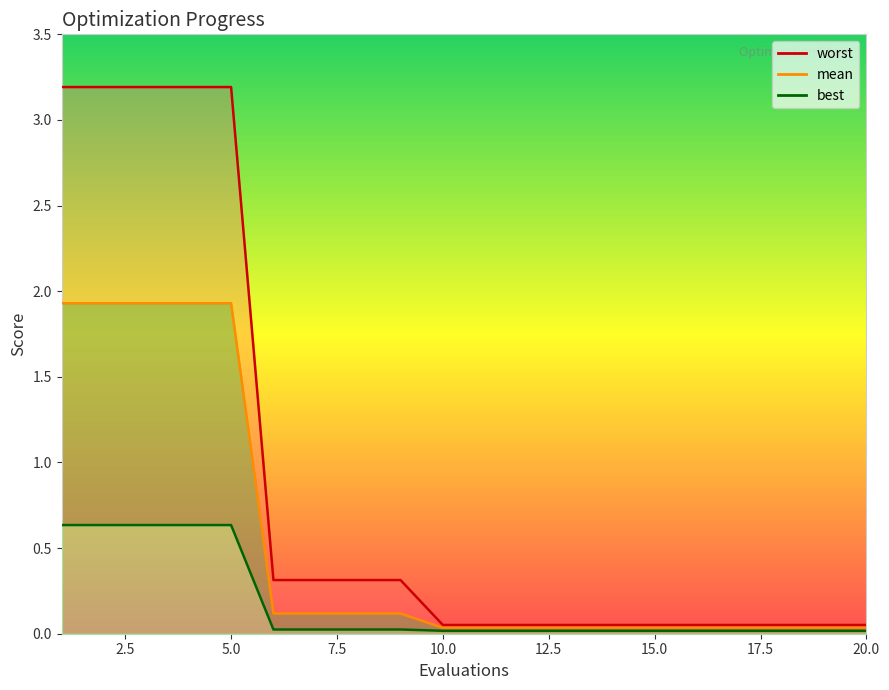

What is the difference between the highest and lowest values at 9?

0.3